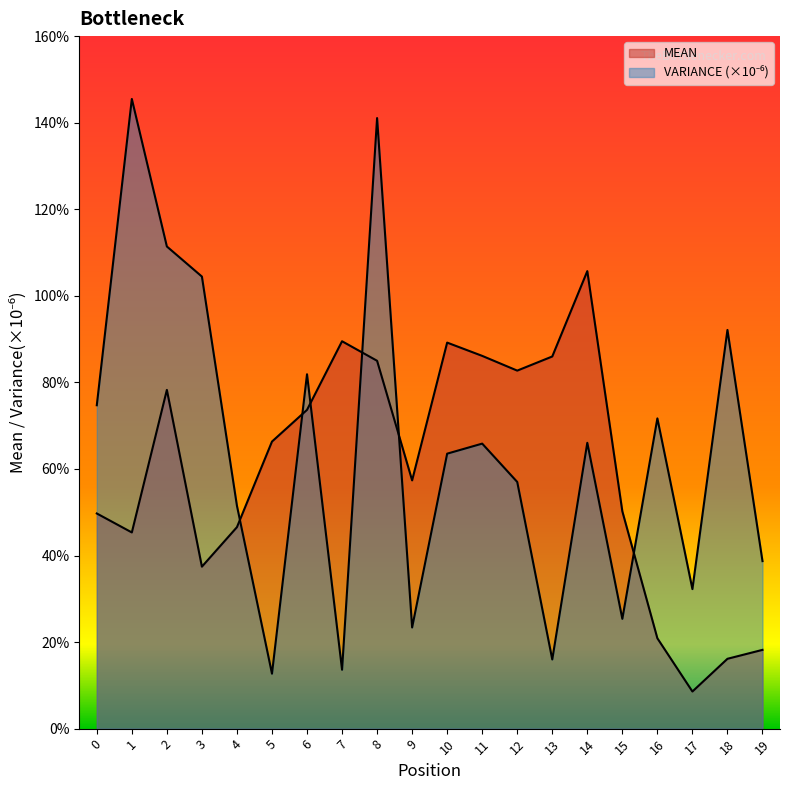

What is the highest value of the MEAN series?

1.1